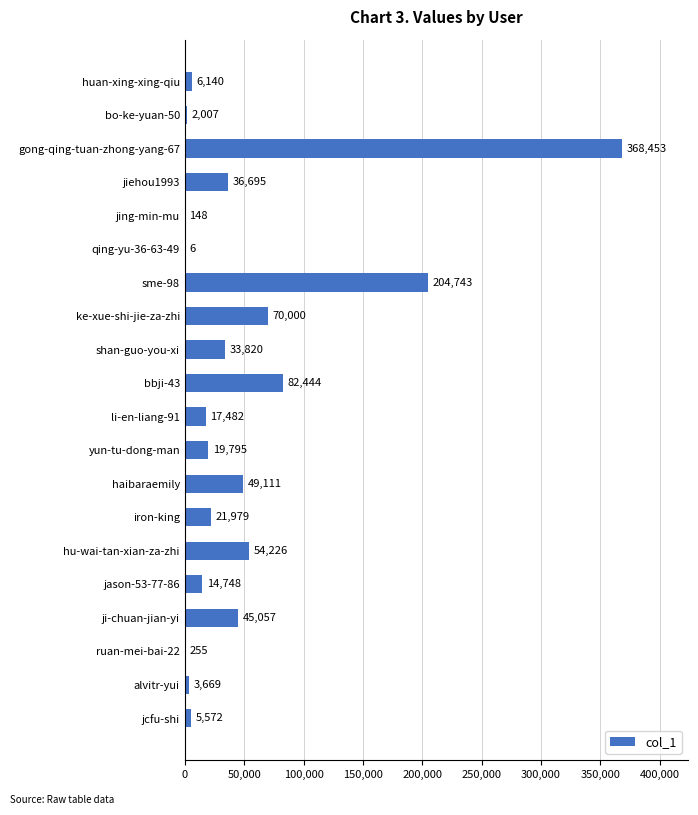

The chart shows a value of 5572 at jcfu-shi. True or false?

True